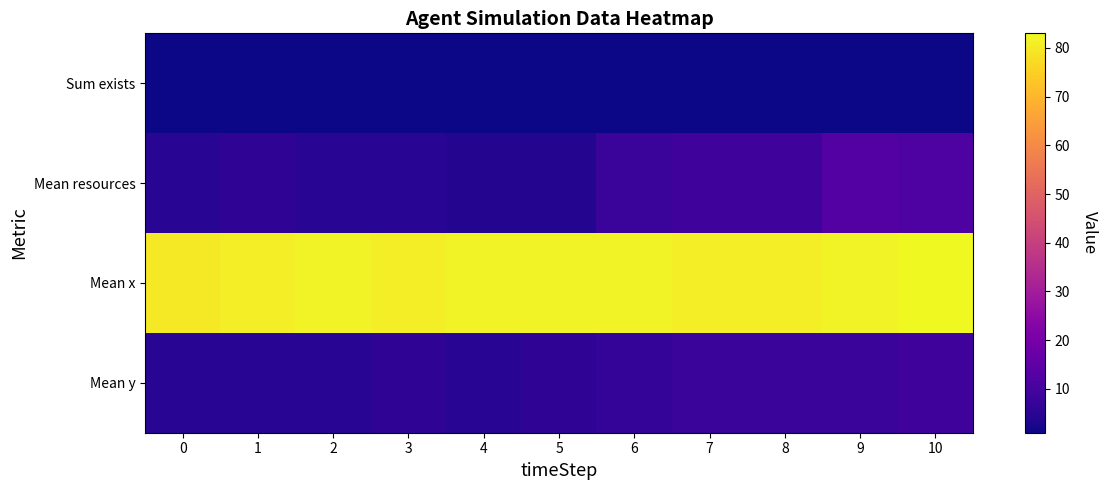

Which series has the largest total across all categories?

Mean x